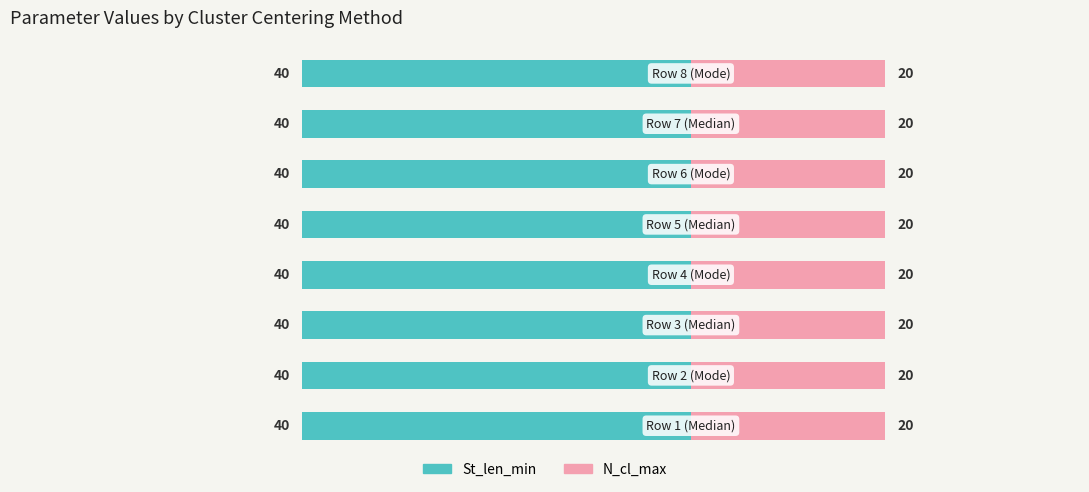

At which label is Len_min closest to 40?

Median